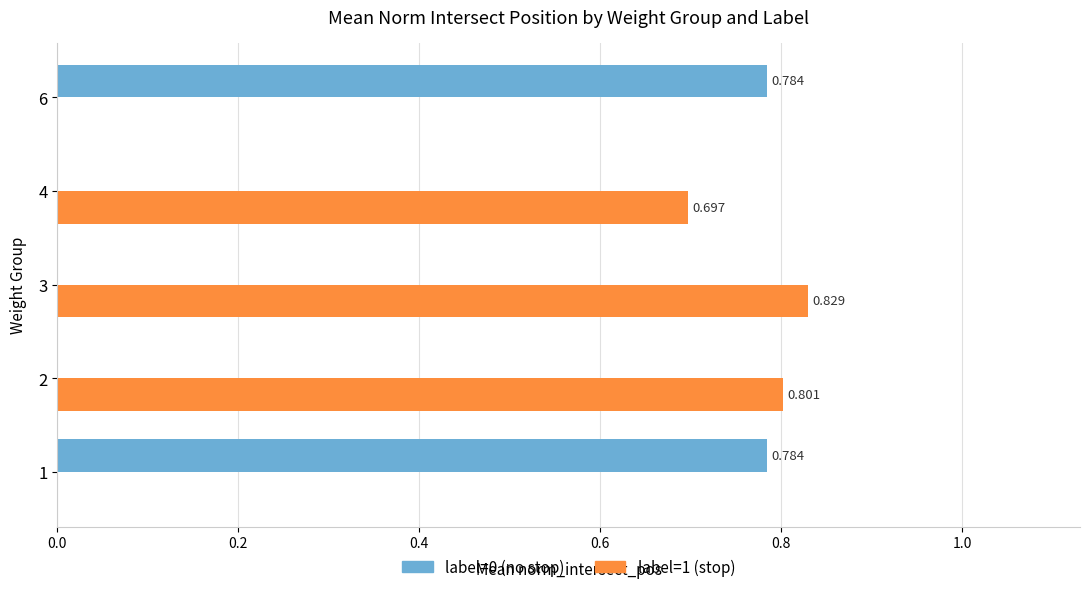

Is the value of label=1 (stop) at 3 greater than the value of label=0 (no stop) at 2?

Yes